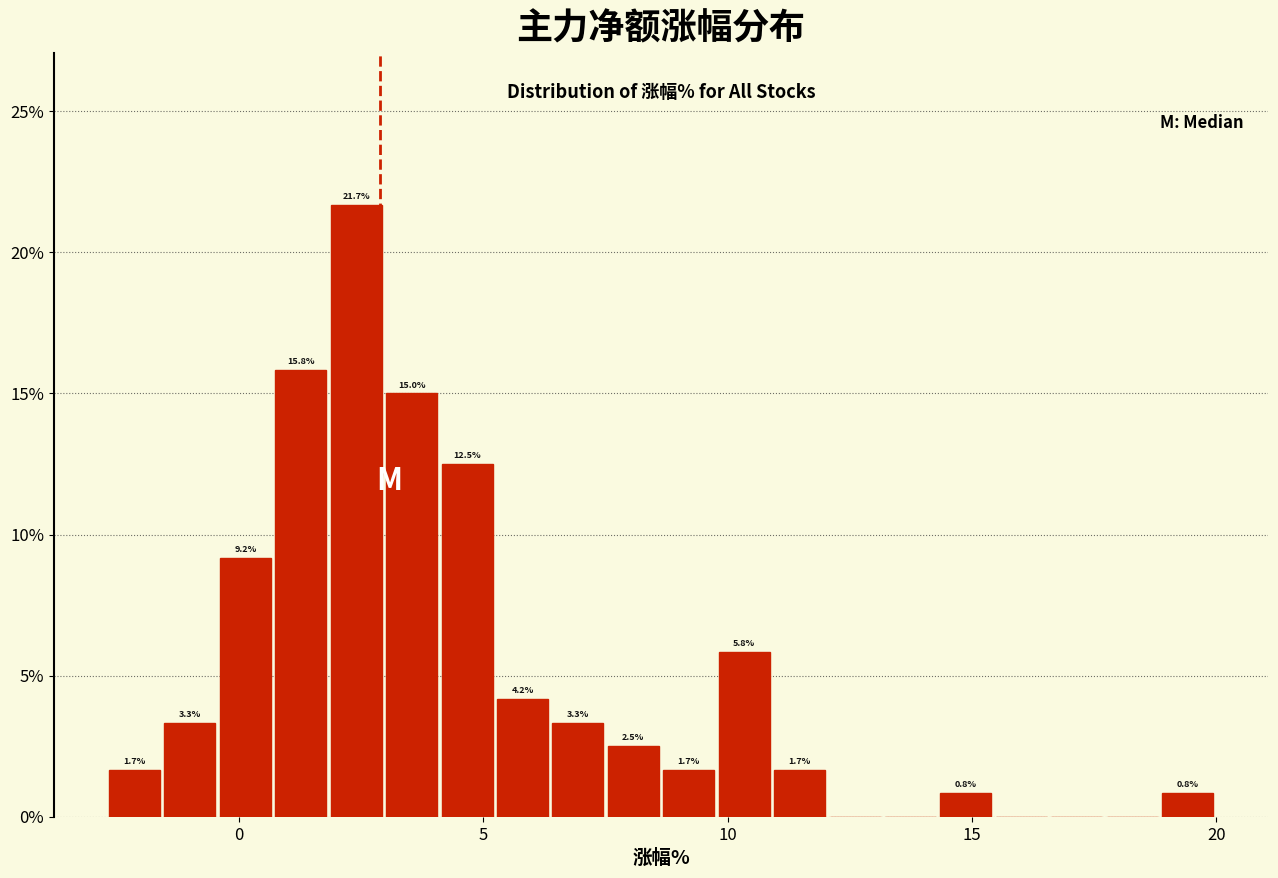

Around what value on the x-axis is the tallest bar? Give the approximate position of its centre, as read against the axis.

2.5